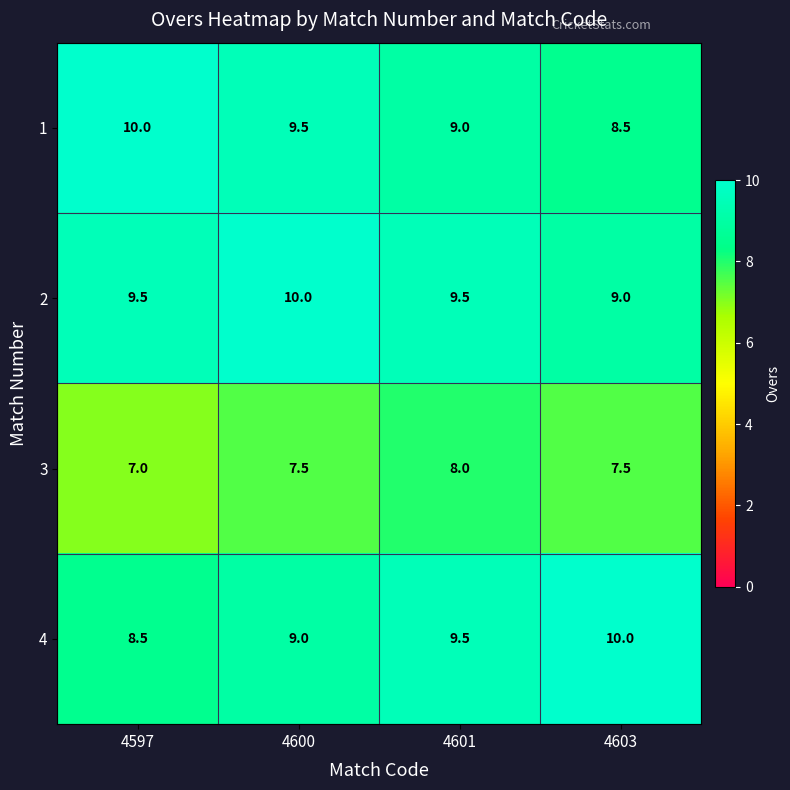

Where does the 1 series first go above 9?

4597